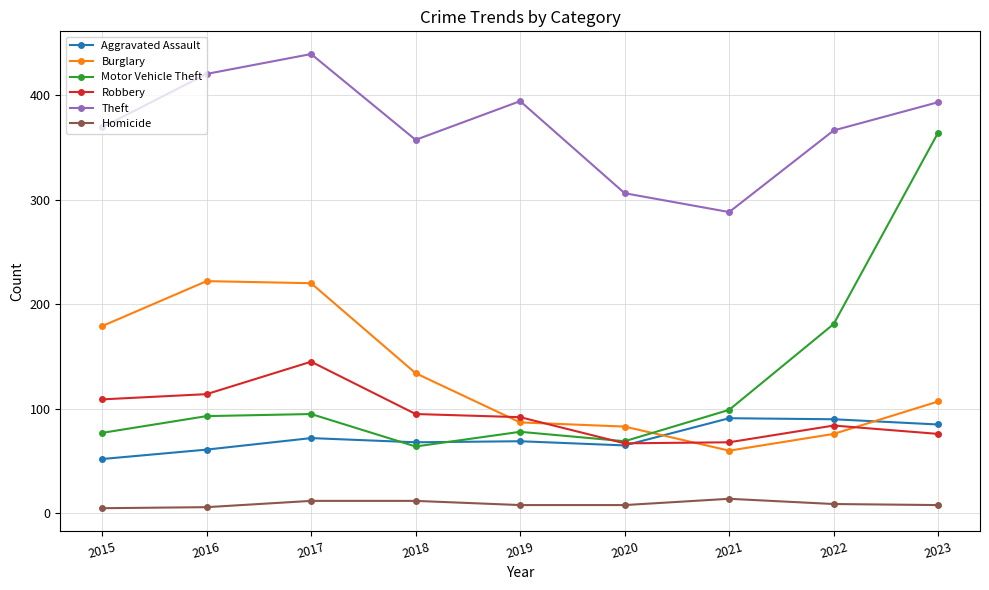

What is the spread (max minus min) of values at 2019?

386